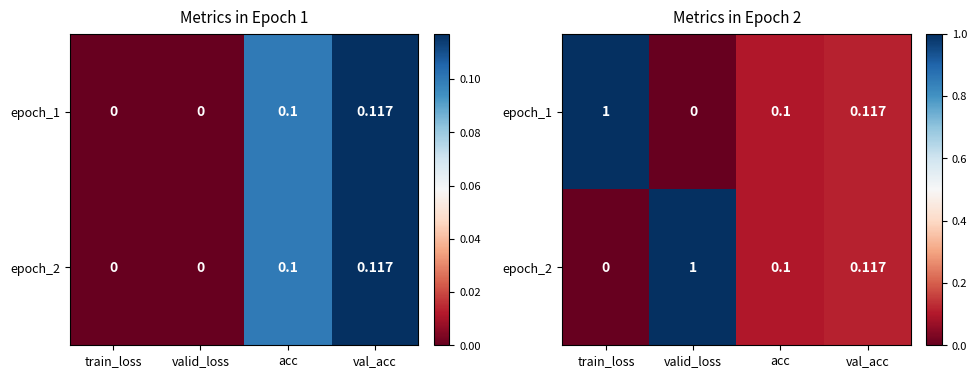

Is the value of epoch_1 at val_acc greater than the value of epoch_2 at acc?

Yes